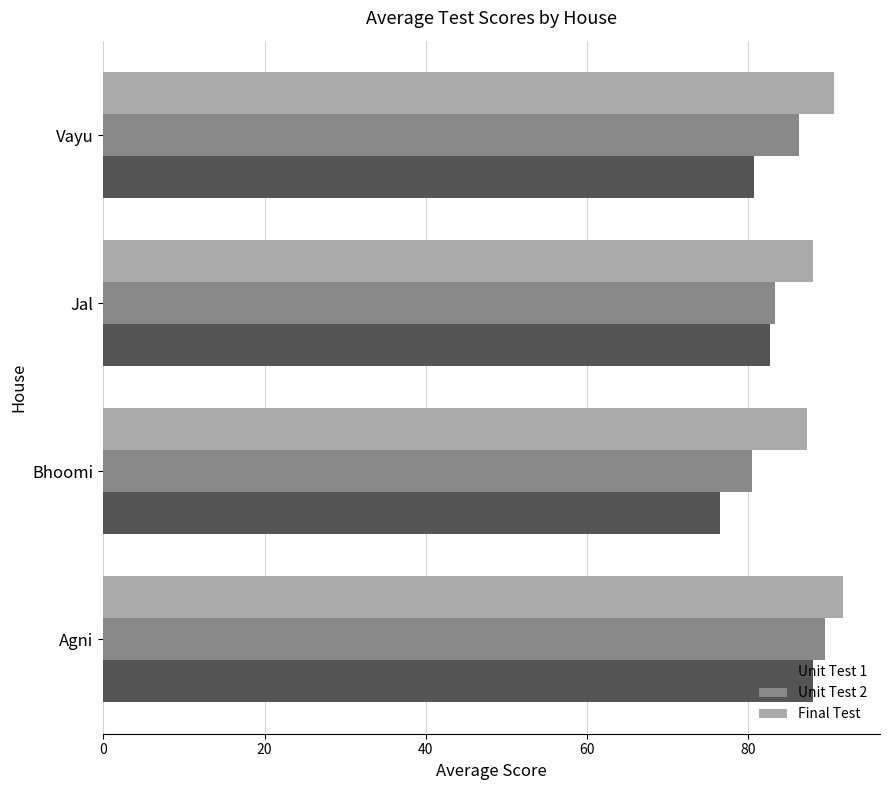

What are all the series names shown in the legend?

Unit Test 1, Unit Test 2, Final Test